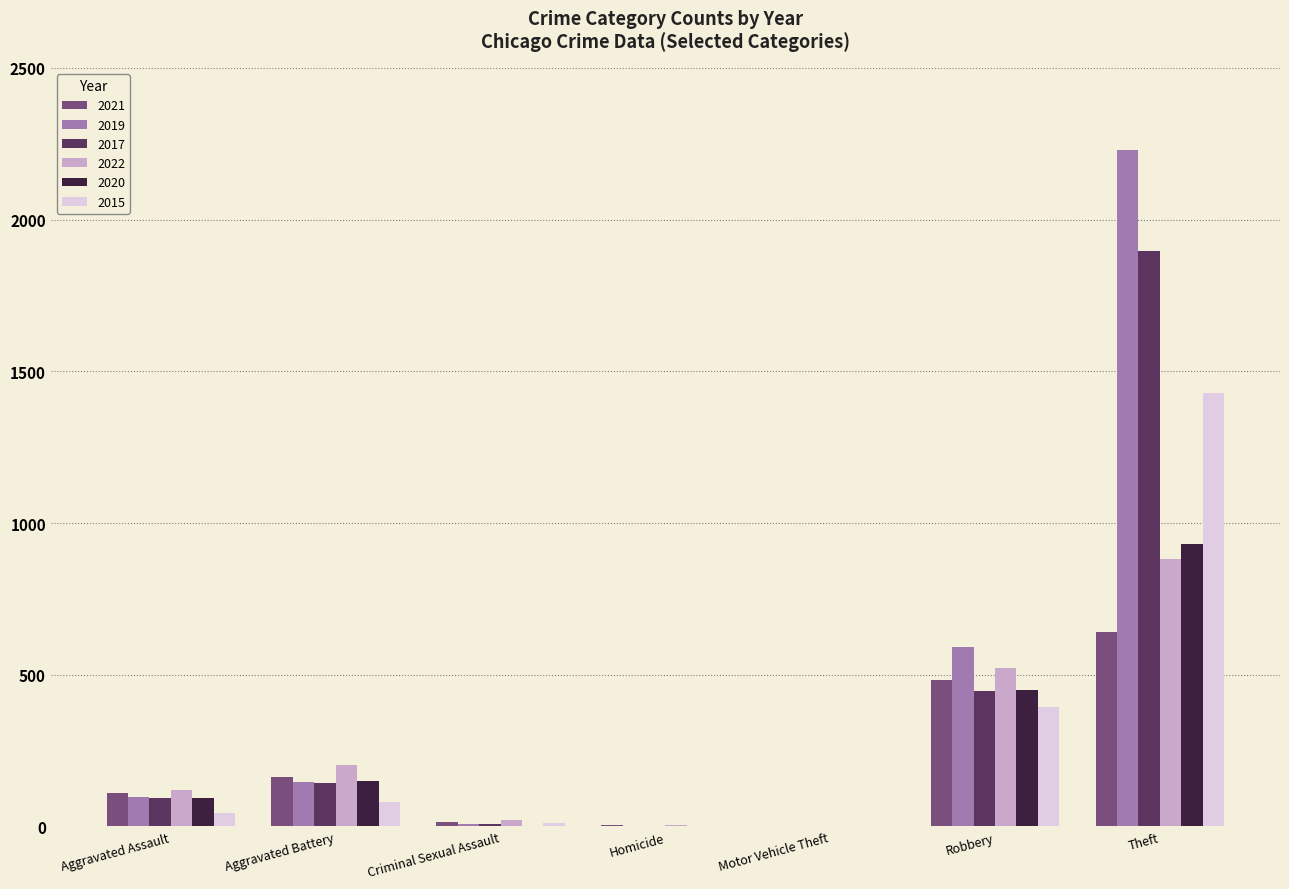

What is the approximate value of 2017 at Aggravated Battery?

142